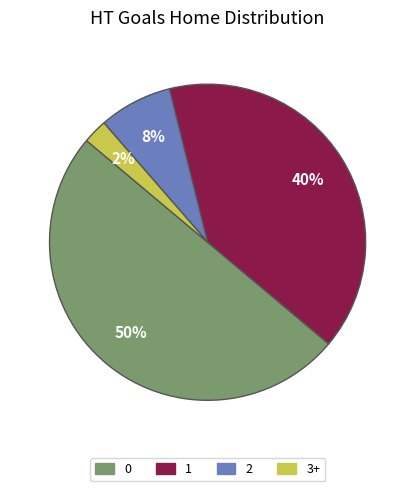

To the nearest percent, what percentage of the pie is 0?

50%